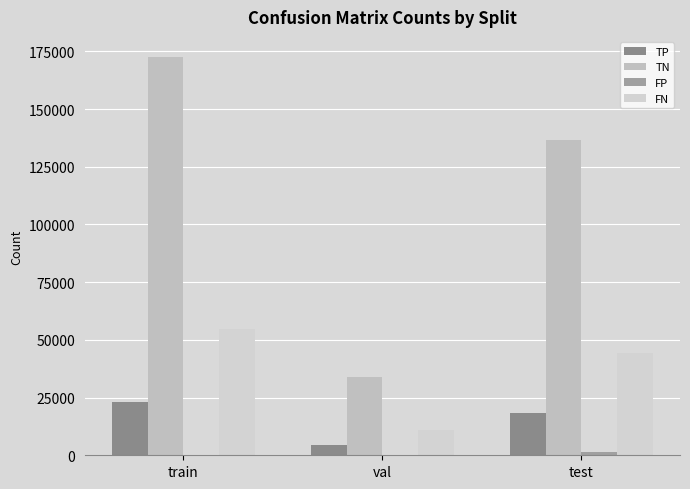

True or false: TN has a value of 172646 at train.

True